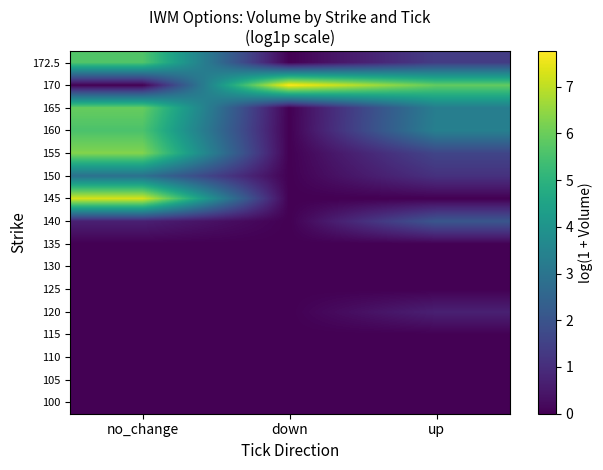

What is the spread (max minus min) of values at no_change?

7.3